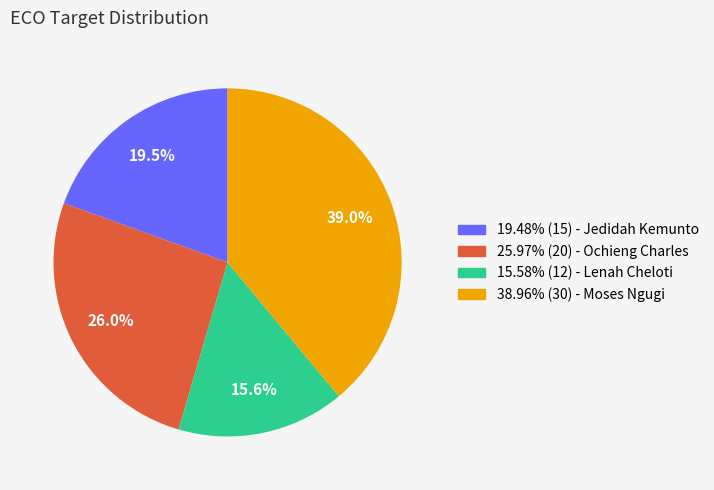

Is there a majority slice in this chart?

No